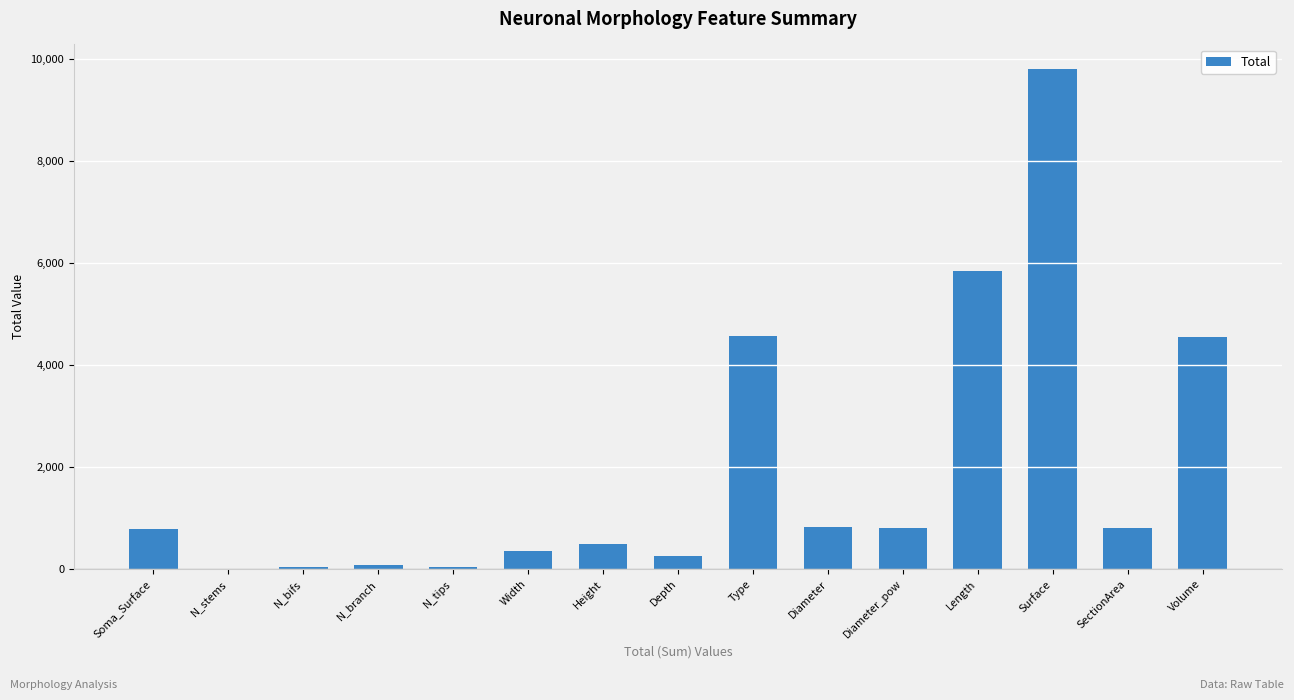

What is the greatest value displayed?

9788.6